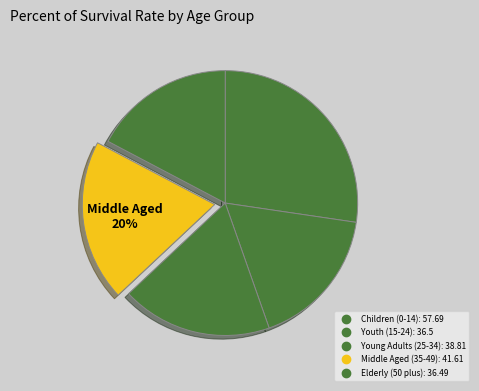

What percentage is NOT represented by Young Adults (25-34)?

81.6%